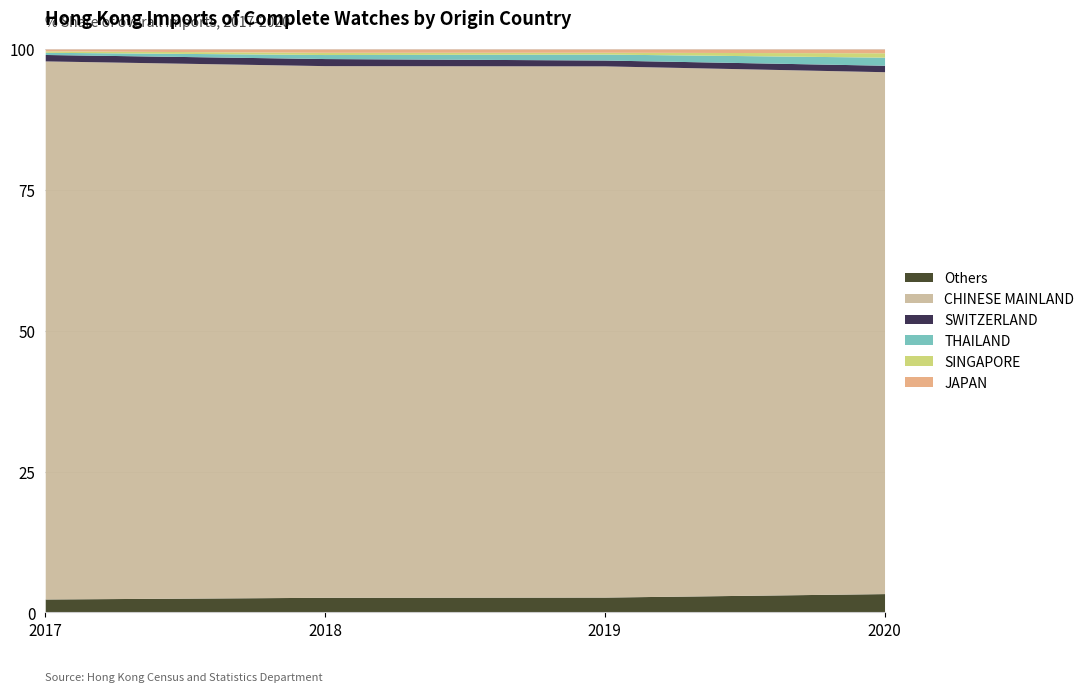

What is the maximum value for Others?

3.3